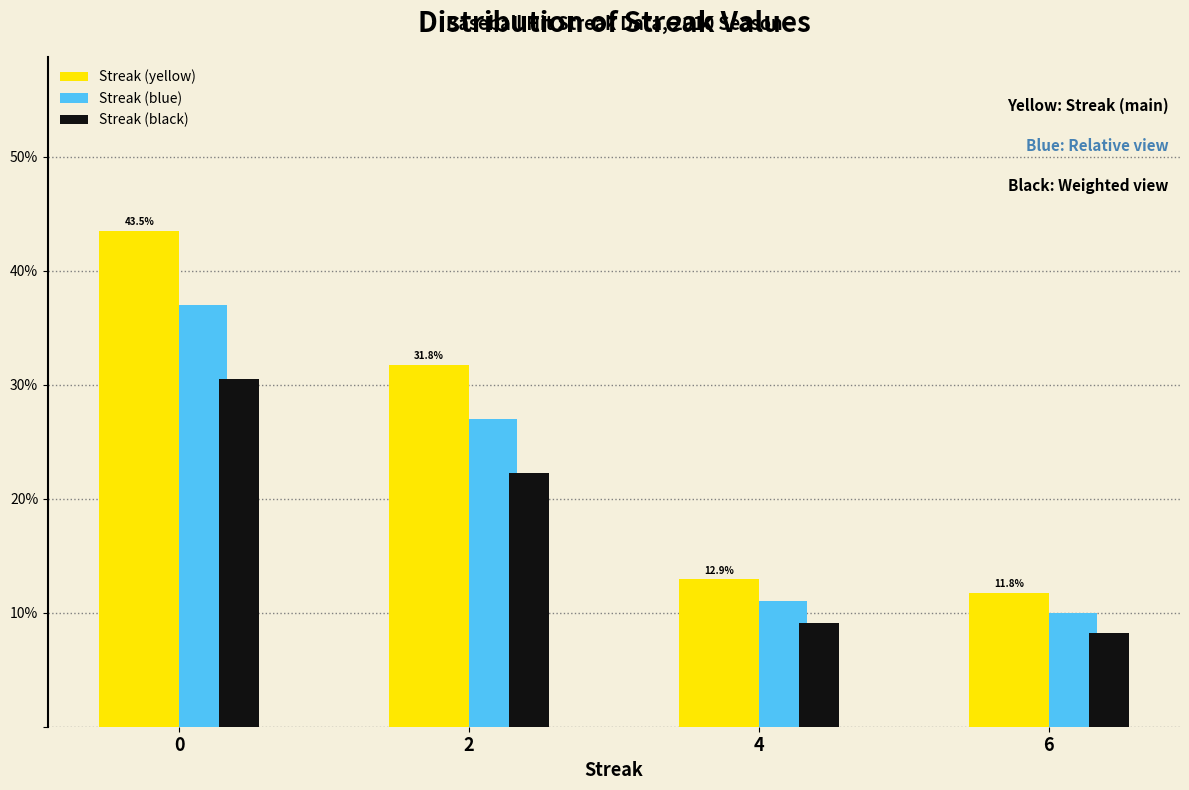

Reading right to left, list all the values displayed in this chart.

Streak (yellow): 6=11.8	4=12.9	2=31.8	0=43.5
Streak (blue): 6=10.0	4=11.0	2=27.0	0=37.0
Streak (black): 6=8.2	4=9.1	2=22.2	0=30.5